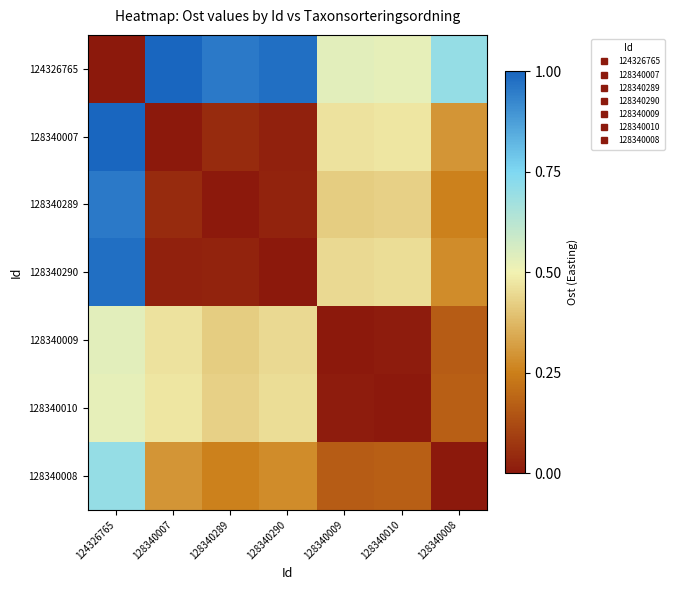

Reading left to right, extract all data points from this chart.

row_0: 124326765=0.0	128340007=1.0	128340289=1.0	128340290=1.0	128340009=0.5	128340010=0.5	128340008=0.7
row_1: 124326765=1.0	128340007=0.0	128340289=0.0	128340290=0.0	128340009=0.5	128340010=0.5	128340008=0.3
row_2: 124326765=1.0	128340007=0.0	128340289=0.0	128340290=0.0	128340009=0.4	128340010=0.4	128340008=0.3
row_3: 124326765=1.0	128340007=0.0	128340289=0.0	128340290=0.0	128340009=0.4	128340010=0.5	128340008=0.3
row_4: 124326765=0.5	128340007=0.5	128340289=0.4	128340290=0.4	128340009=0.0	128340010=0.0	128340008=0.2
row_5: 124326765=0.5	128340007=0.5	128340289=0.4	128340290=0.5	128340009=0.0	128340010=0.0	128340008=0.2
row_6: 124326765=0.7	128340007=0.3	128340289=0.3	128340290=0.3	128340009=0.2	128340010=0.2	128340008=0.0